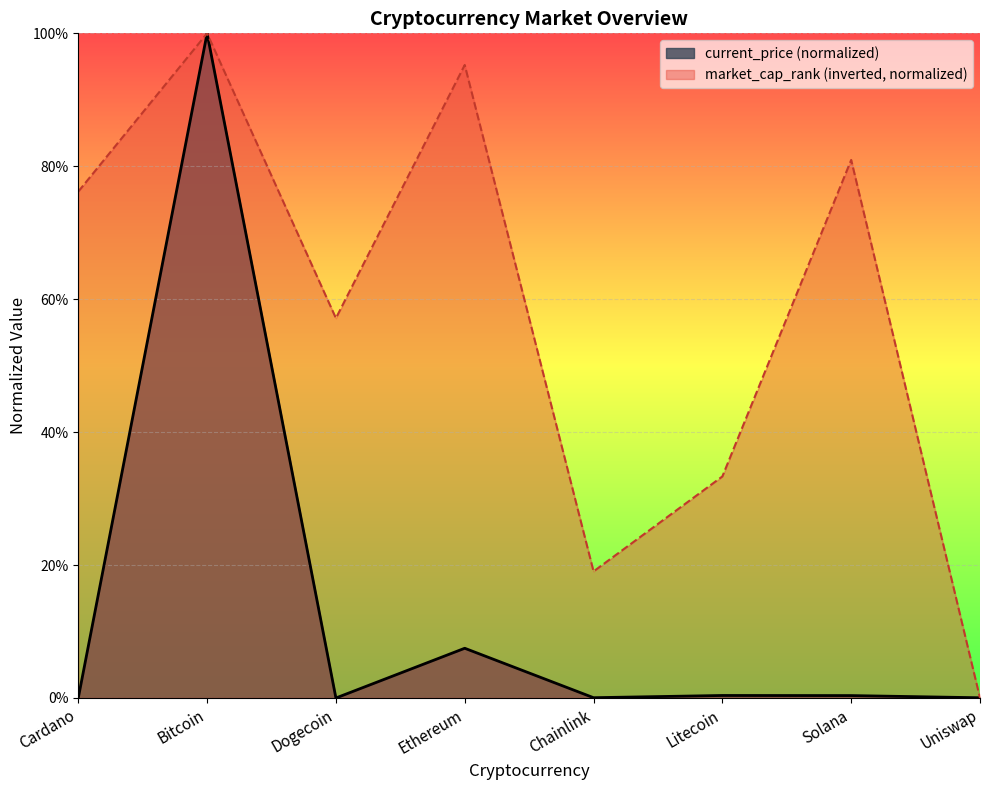

Rank the series by their maximum value, from highest to lowest.

current_price, market_cap_rank